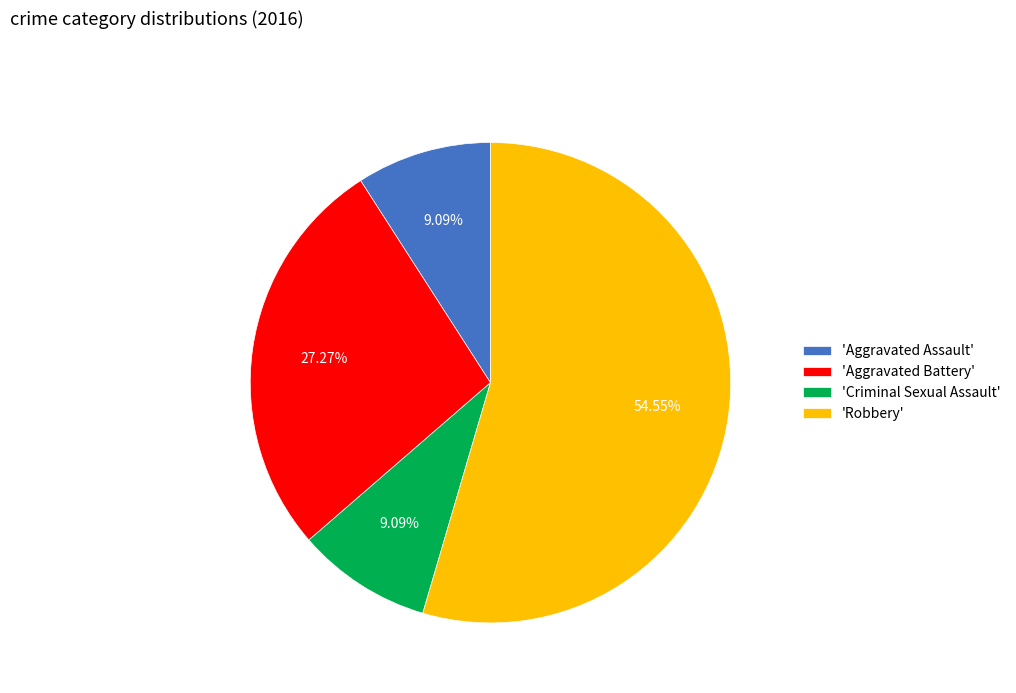

Which slice represents more than half of the pie?

'Robbery'